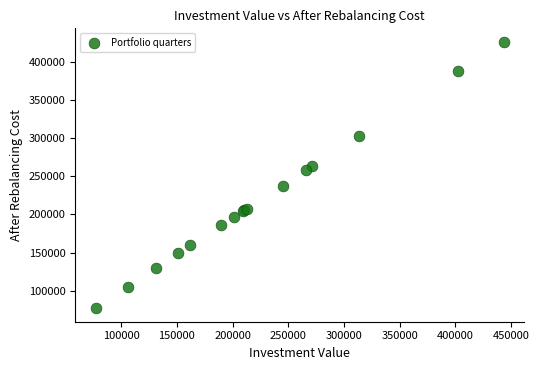

What Y value in the scatter plot is closest to 251757?

257774.3